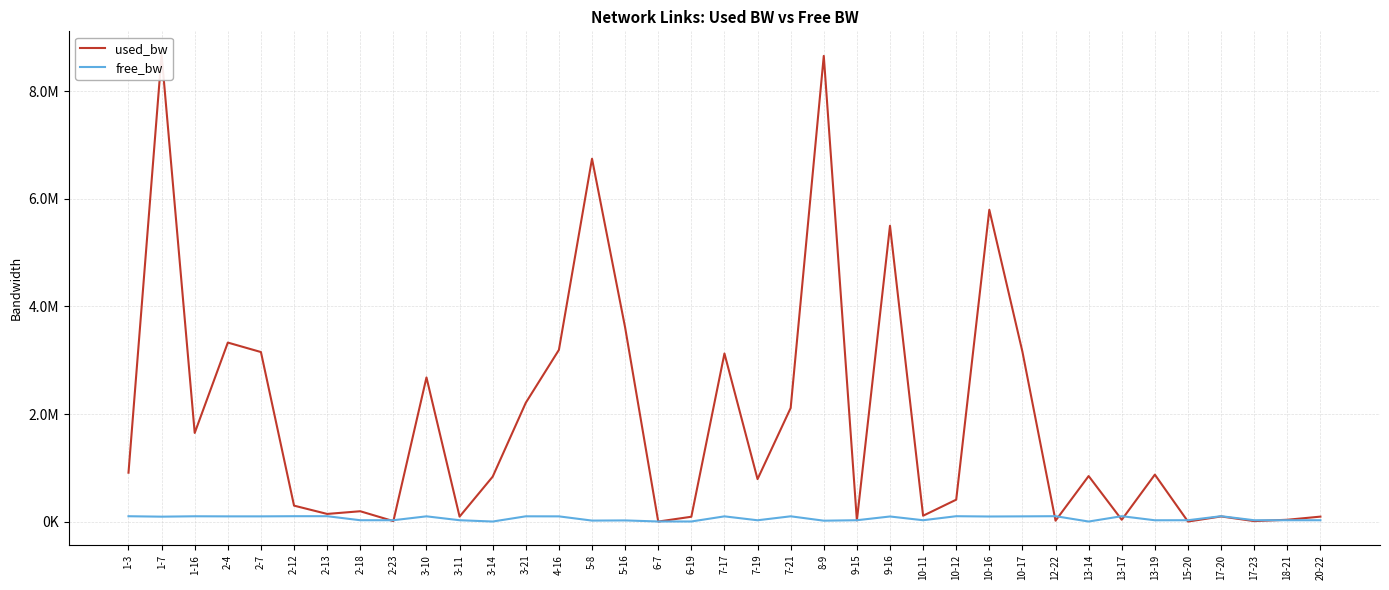

What is the difference between the used_bw values at 3-11 and 7-17?

3033324.5